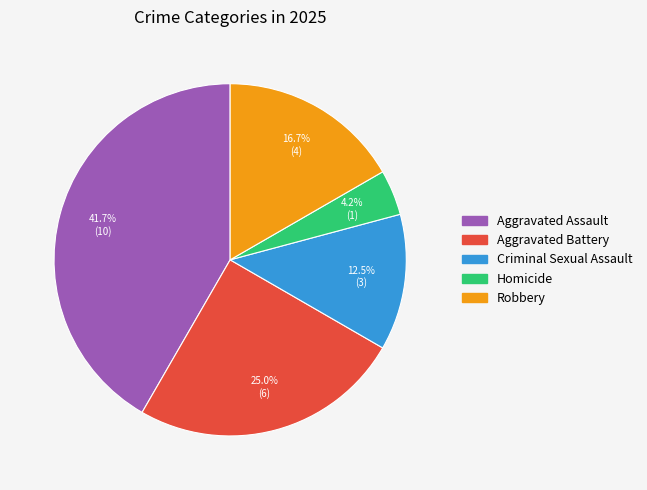

Rank the categories by value from highest to lowest.

Aggravated Assault, Aggravated Battery, Robbery, Criminal Sexual Assault, Homicide